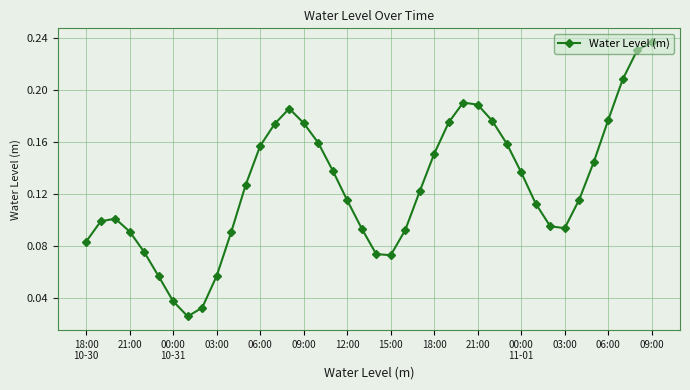

What is the sum of all values?

5.0